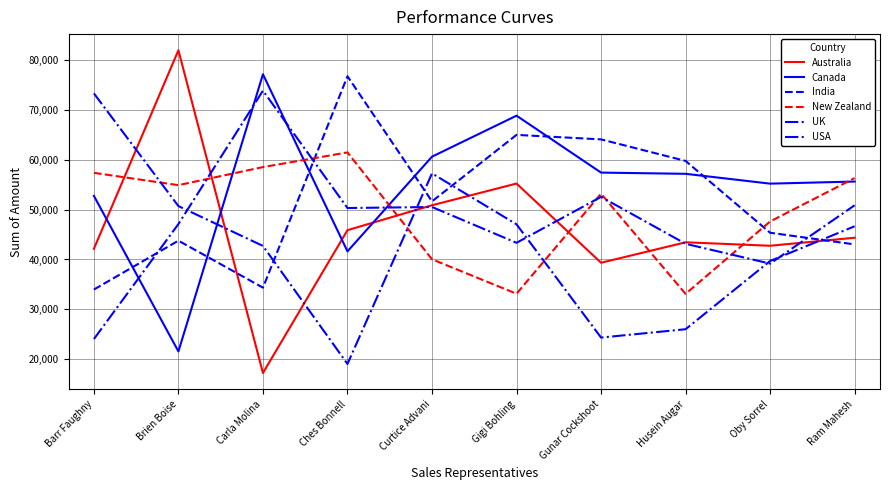

What is the difference between the maximum and second lowest values in the USA series?

34755